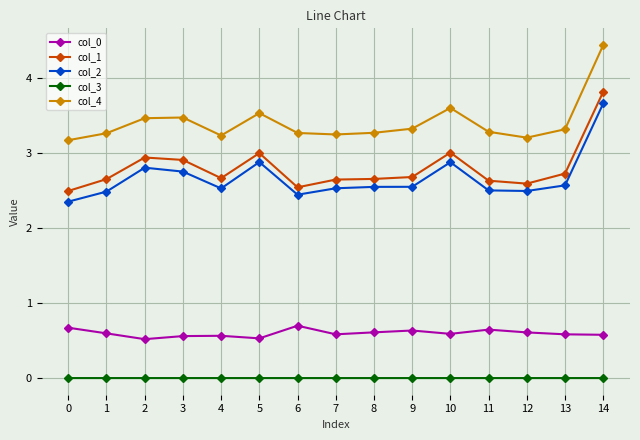

The col_0 series shows 0.9 at 7. True or false?

False